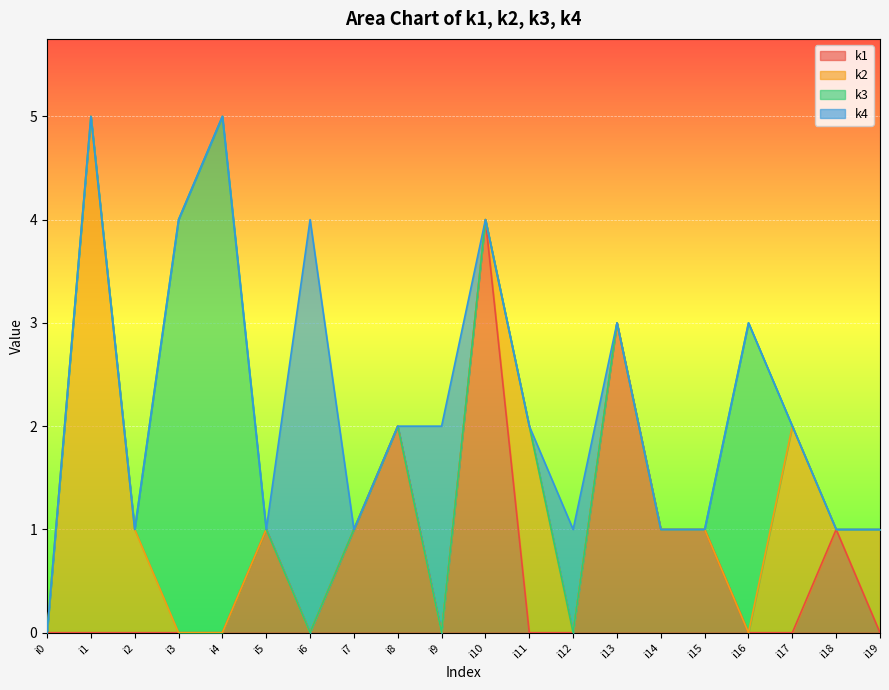

True or false: k1 has a value of 0 at i2.

True